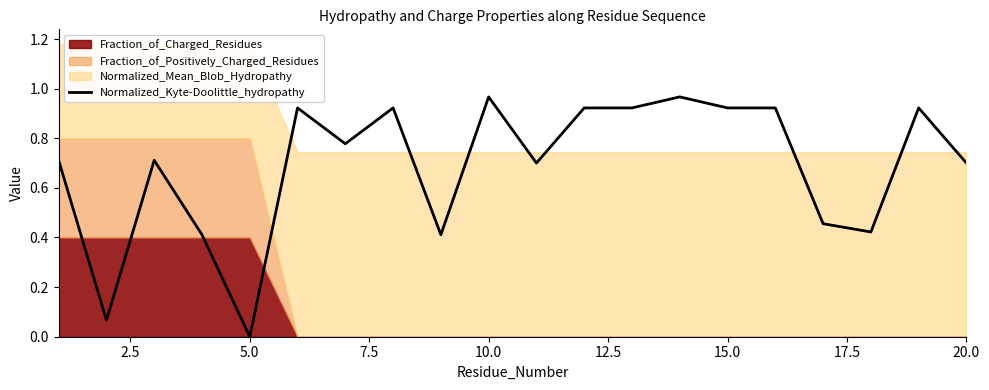

The value of Normalized_Kyte-Doolittle_hydropathy at 5.0 is -0.3. True or false?

False